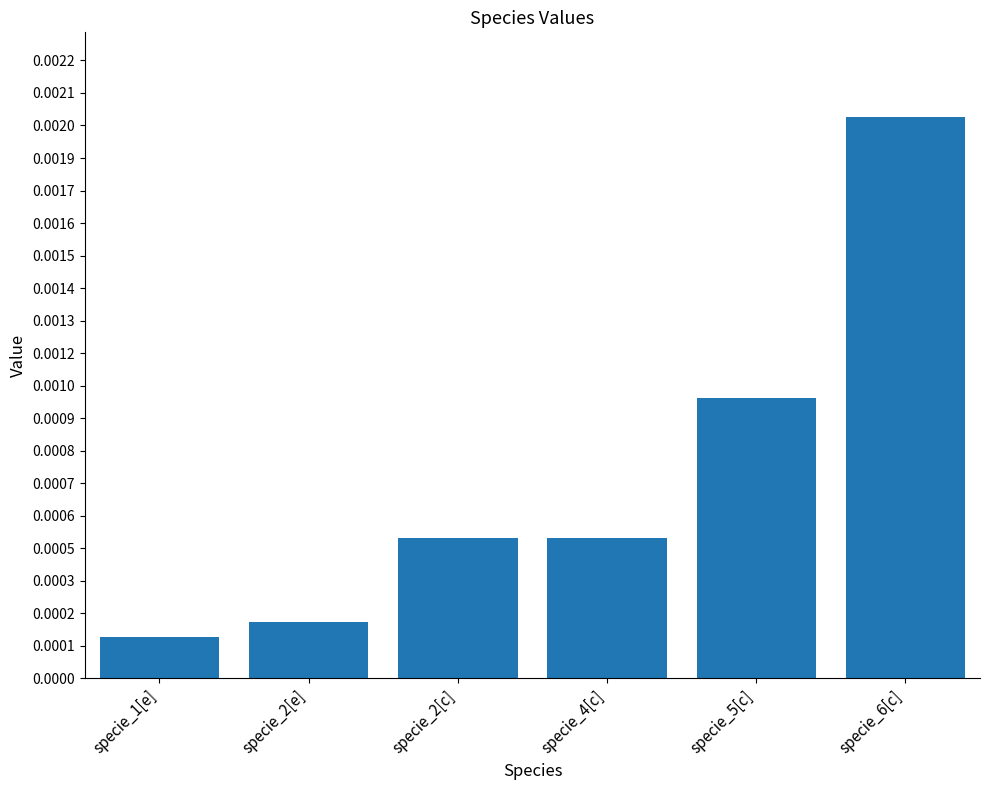

Which category has the lowest value across all series?

specie_1[e]